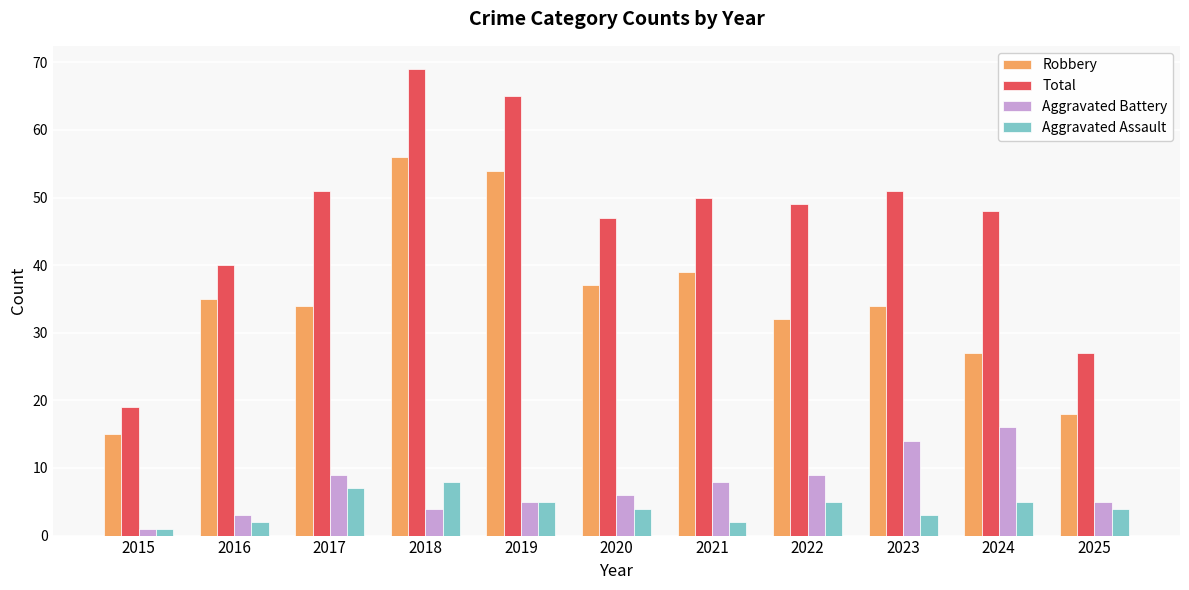

Reading left to right, transcribe all the data shown in this chart.

Robbery: 2015=15	2016=35	2017=34	2018=56	2019=54	2020=37	2021=39	2022=32	2023=34	2024=27	2025=18
Total: 2015=19	2016=40	2017=51	2018=69	2019=65	2020=47	2021=50	2022=49	2023=51	2024=48	2025=27
Aggravated Battery: 2015=1	2016=3	2017=9	2018=4	2019=5	2020=6	2021=8	2022=9	2023=14	2024=16	2025=5
Aggravated Assault: 2015=1	2016=2	2017=7	2018=8	2019=5	2020=4	2021=2	2022=5	2023=3	2024=5	2025=4